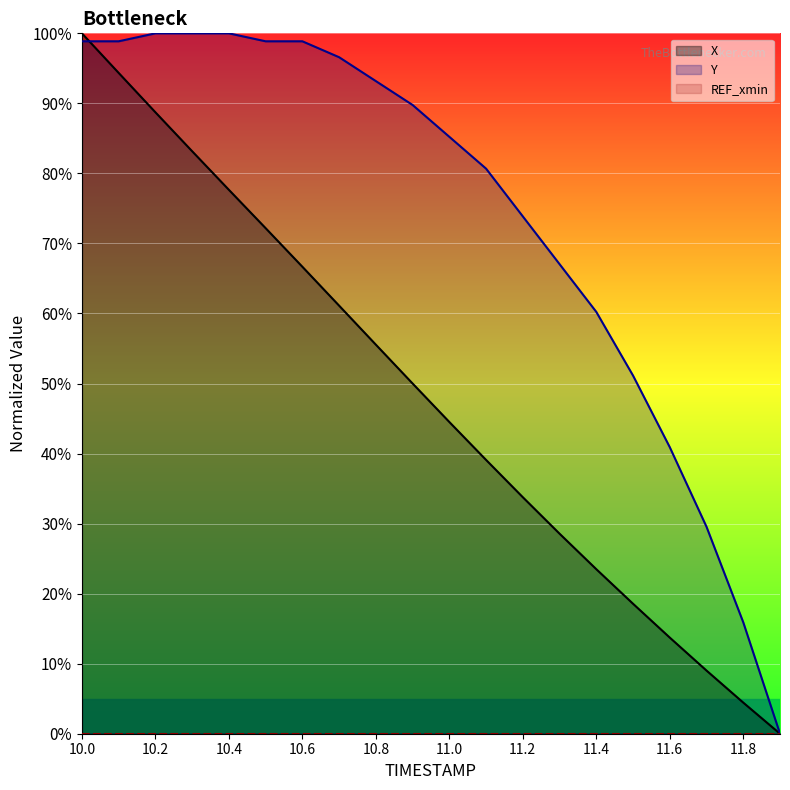

Reading right to left, extract all data points from this chart.

X: 0.0	4.4	9.0	13.7	18.6	23.5	28.6	33.8	39.1	44.5	50.0	55.6	61.1	66.7	72.2	77.7	83.2	88.7	94.3	100.0
Y: 0.0	15.9	29.5	40.9	51.1	60.2	67.0	73.9	80.7	85.2	89.8	93.2	96.6	98.9	98.9	100.0	100.0	100.0	98.9	98.9